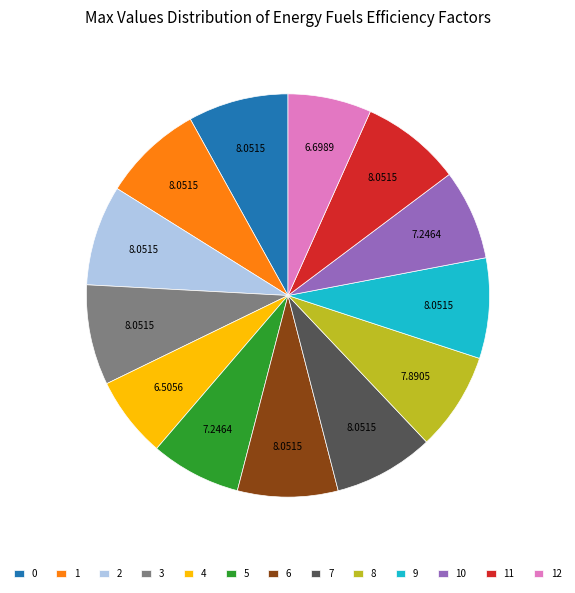

Which has a higher value, 5 or 3?

3